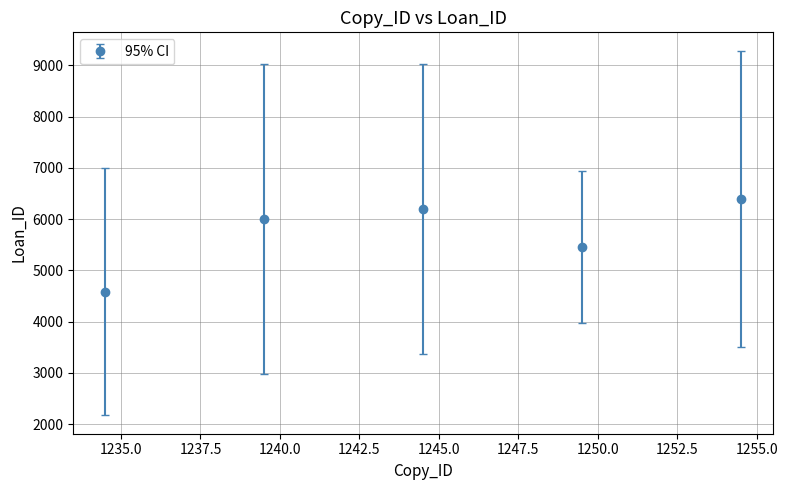

What is the maximum value shown in the chart?

6393.2